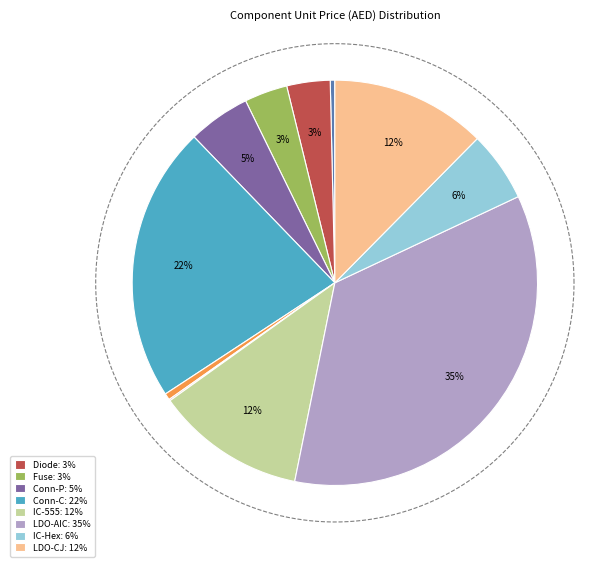

True or false: Capacitor accounts for 1% of the total.

False